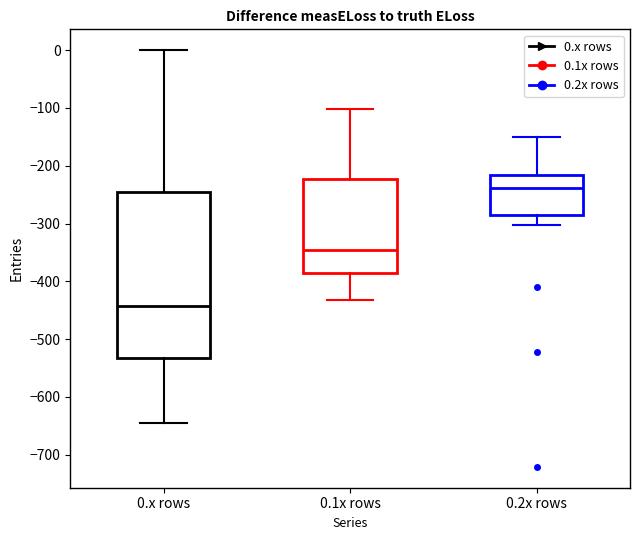

Where does the upper whisker of the box for 0.x rows end on the y-axis? The values are not printed on the chart, so give them approximately, as read against the axis.

0